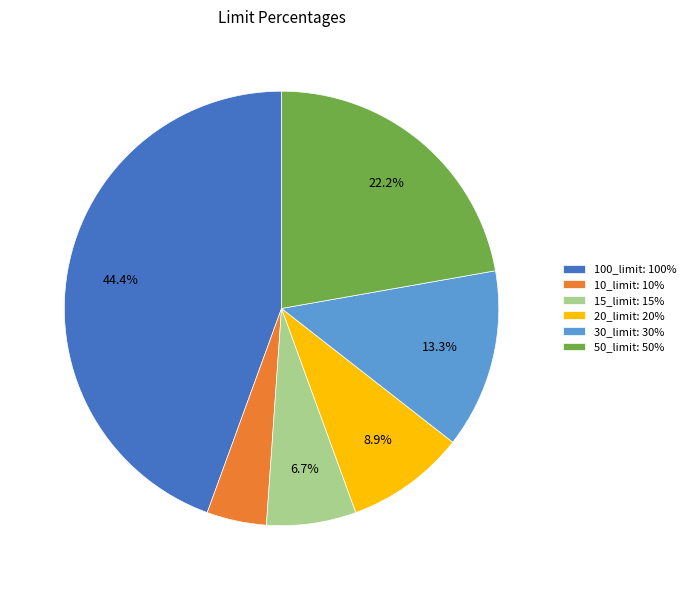

Does any single category account for the majority?

No